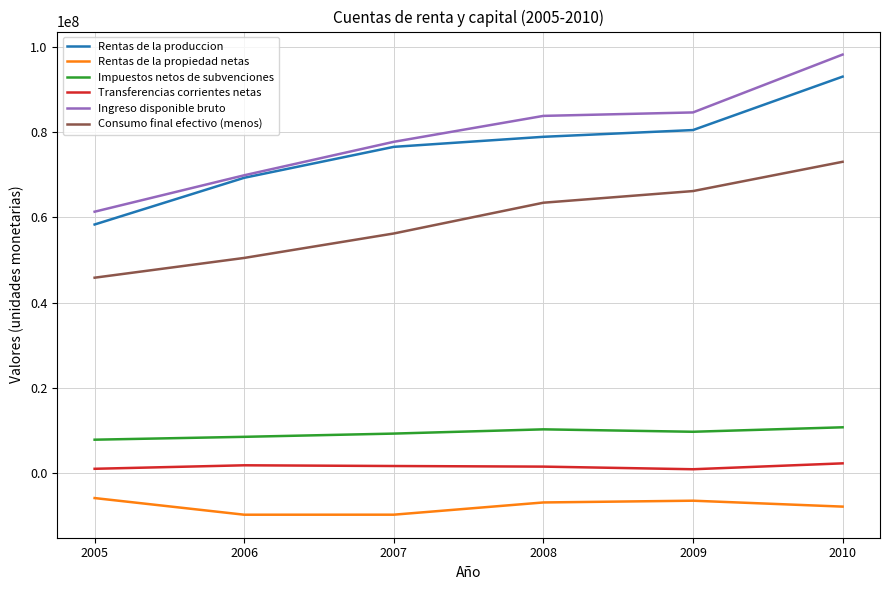

What is the difference between the second highest and minimum values in the Ingreso disponible bruto series?

23300385